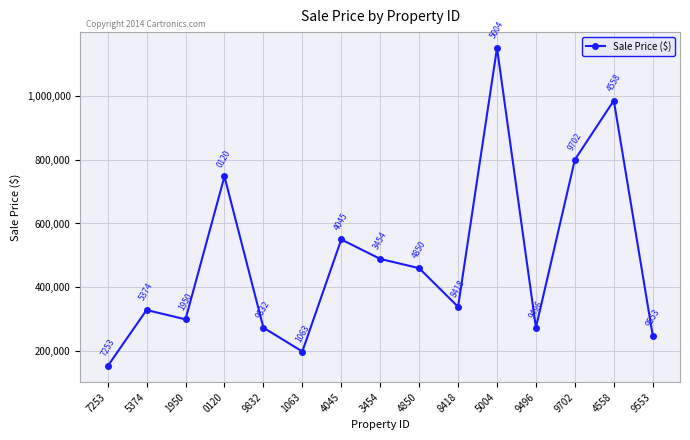

True or false: the data shows 1615207.8 at 5004.

False